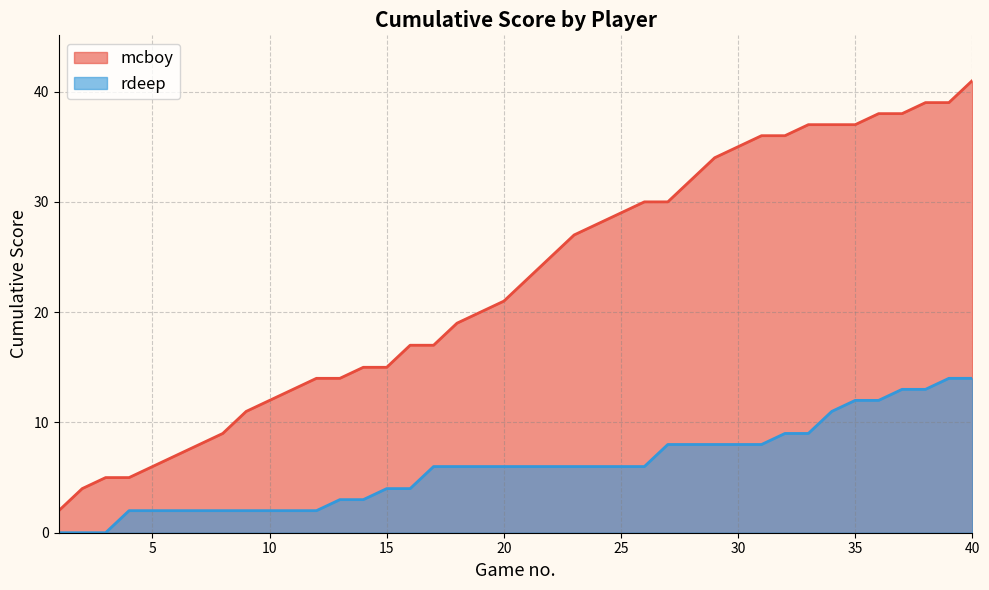

How many values in the rdeep series are below 6?

16